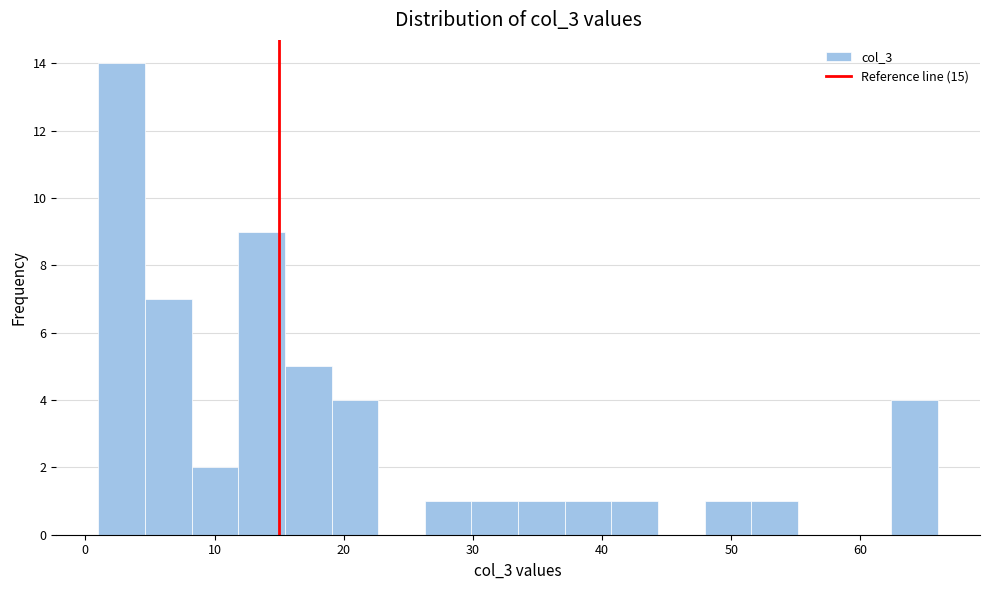

Around what value on the x-axis is the tallest bar? Give the approximate position of its centre, as read against the axis.

3